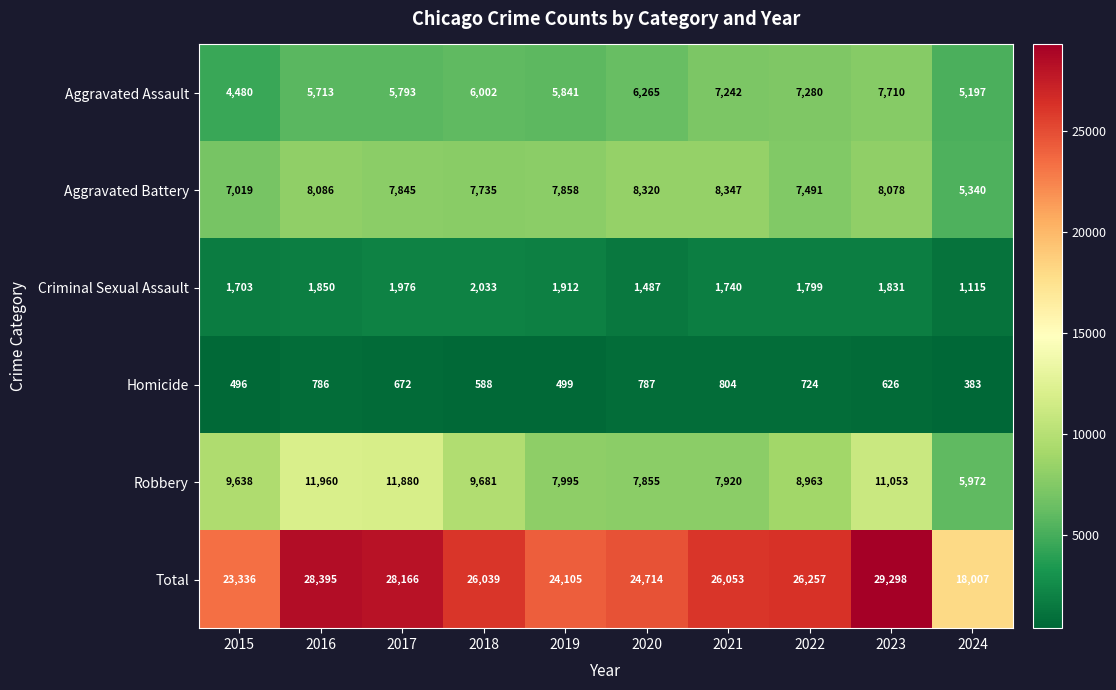

What is the spread (max minus min) of values at 2021?

25249